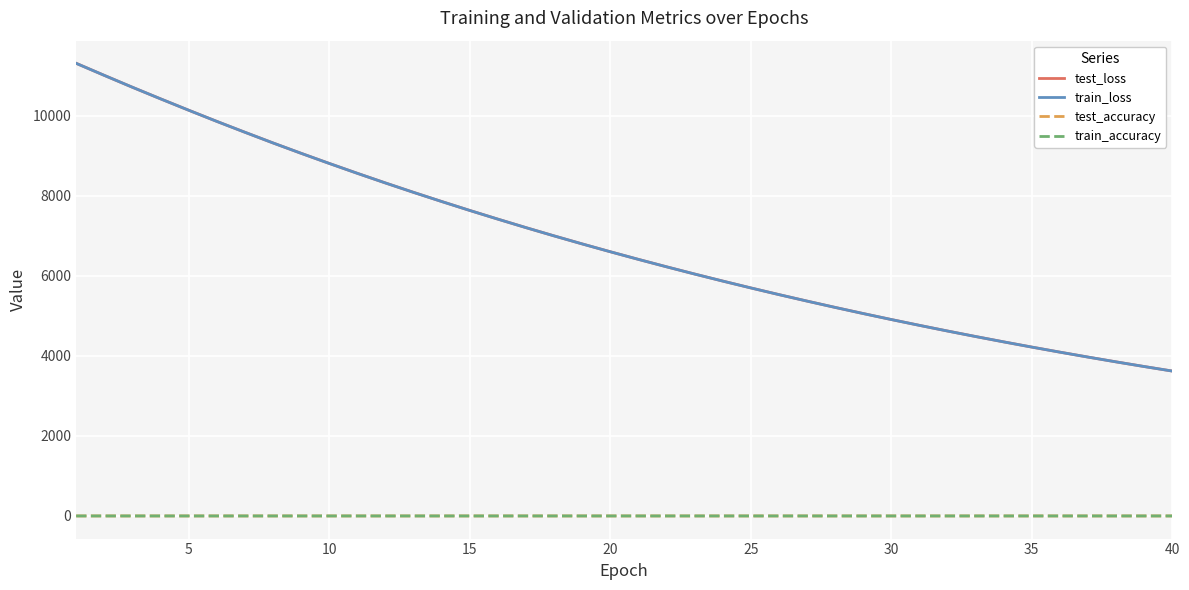

True or false: test_loss and train_accuracy intersect in this chart.

False